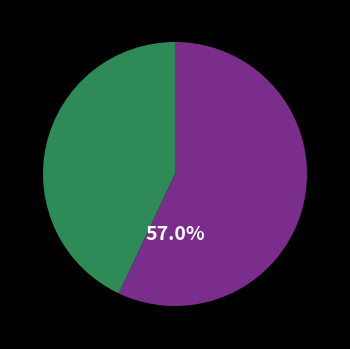

Does any single category account for the majority?

Yes